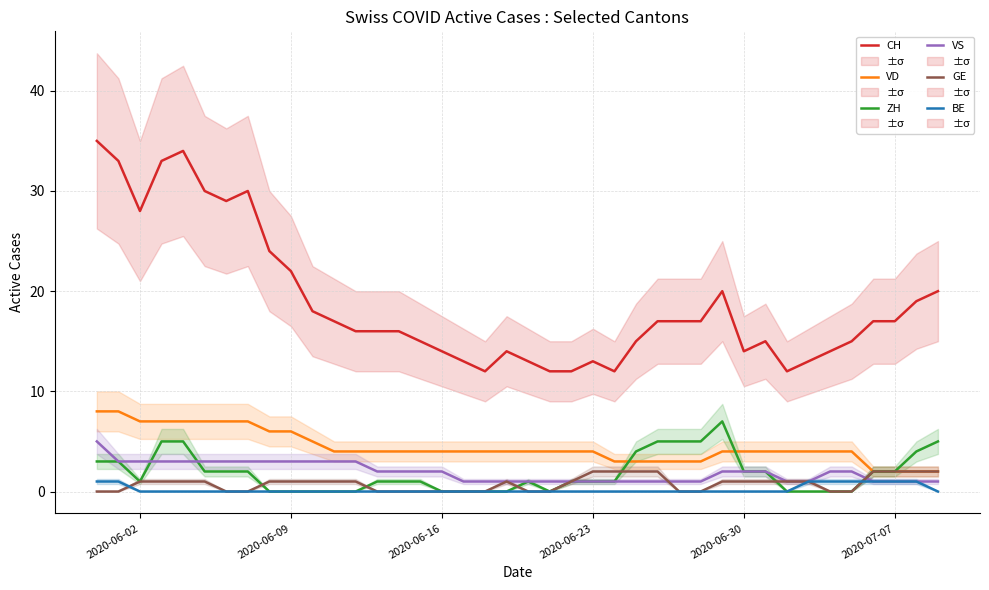

List the series in order of their peak value, lowest first.

BE, GE, VS, ZH, VD, CH